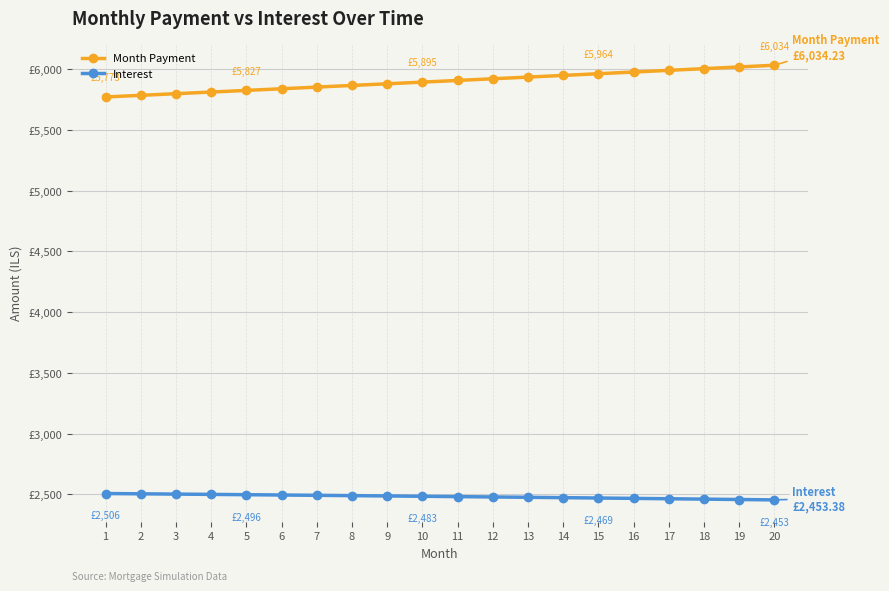

What are all the series names shown in the legend?

Month Payment, Interest